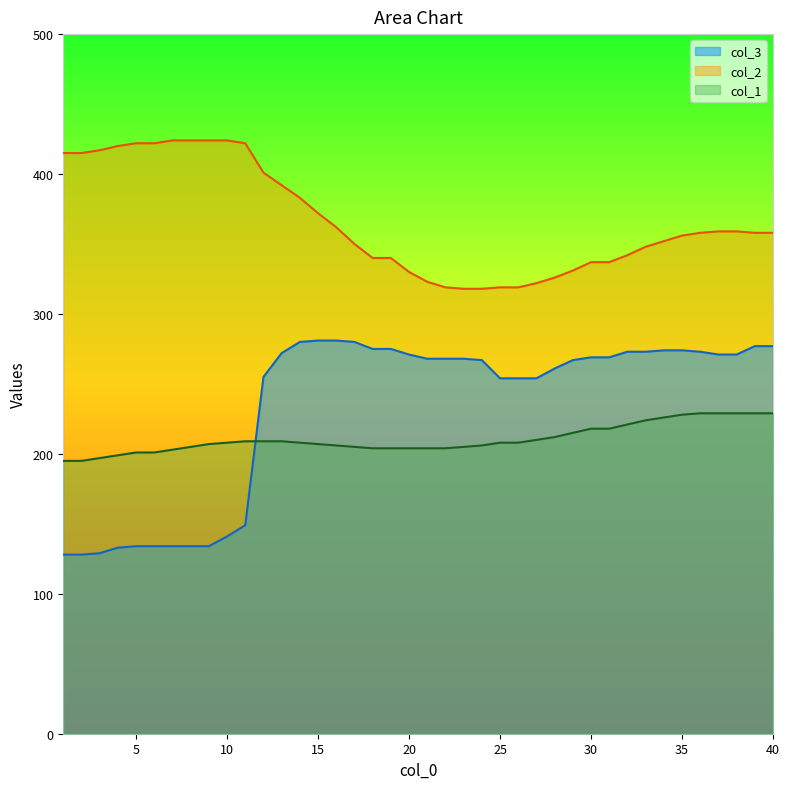

Between 8 and 35, which series saw the biggest shift?

col_3